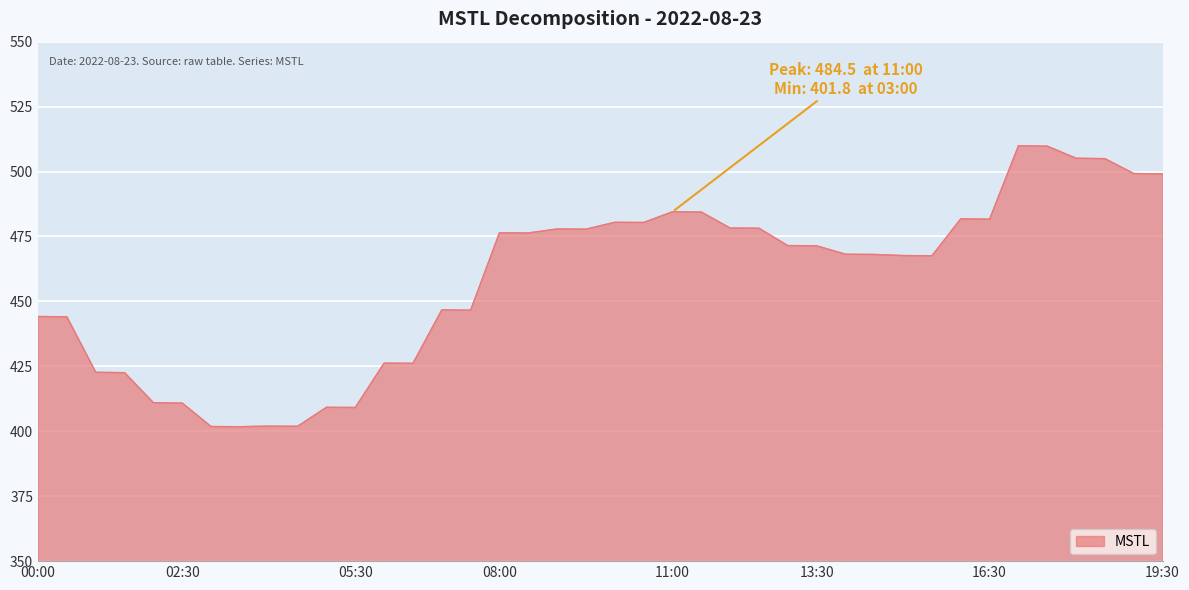

What is the maximum value shown in the chart?

509.9